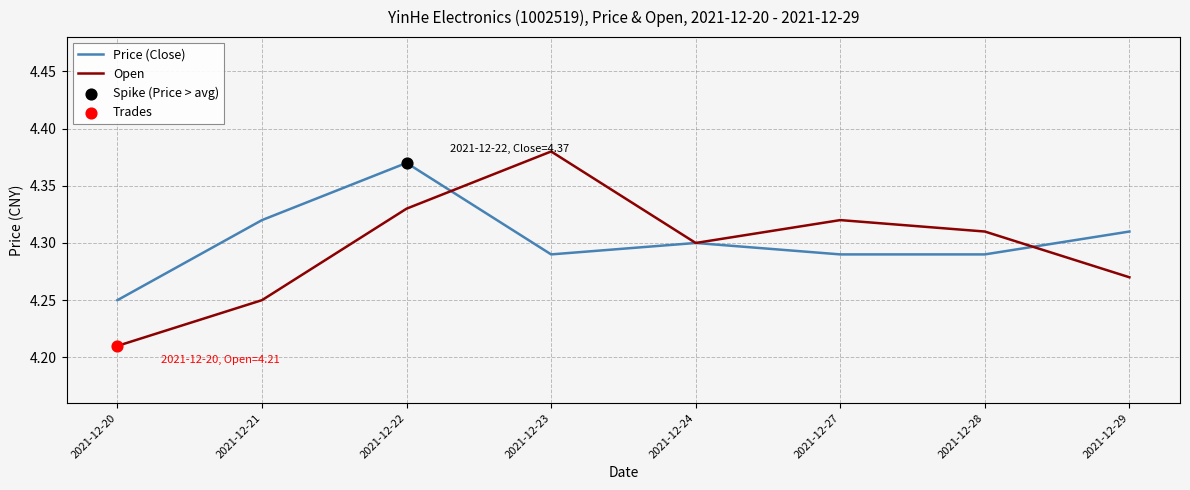

At which category does the chart reach its minimum across all series?

2021-12-20